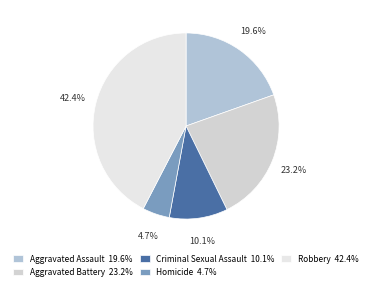

Approximately how many times larger is the value at Criminal Sexual Assault compared to Robbery?

0.2